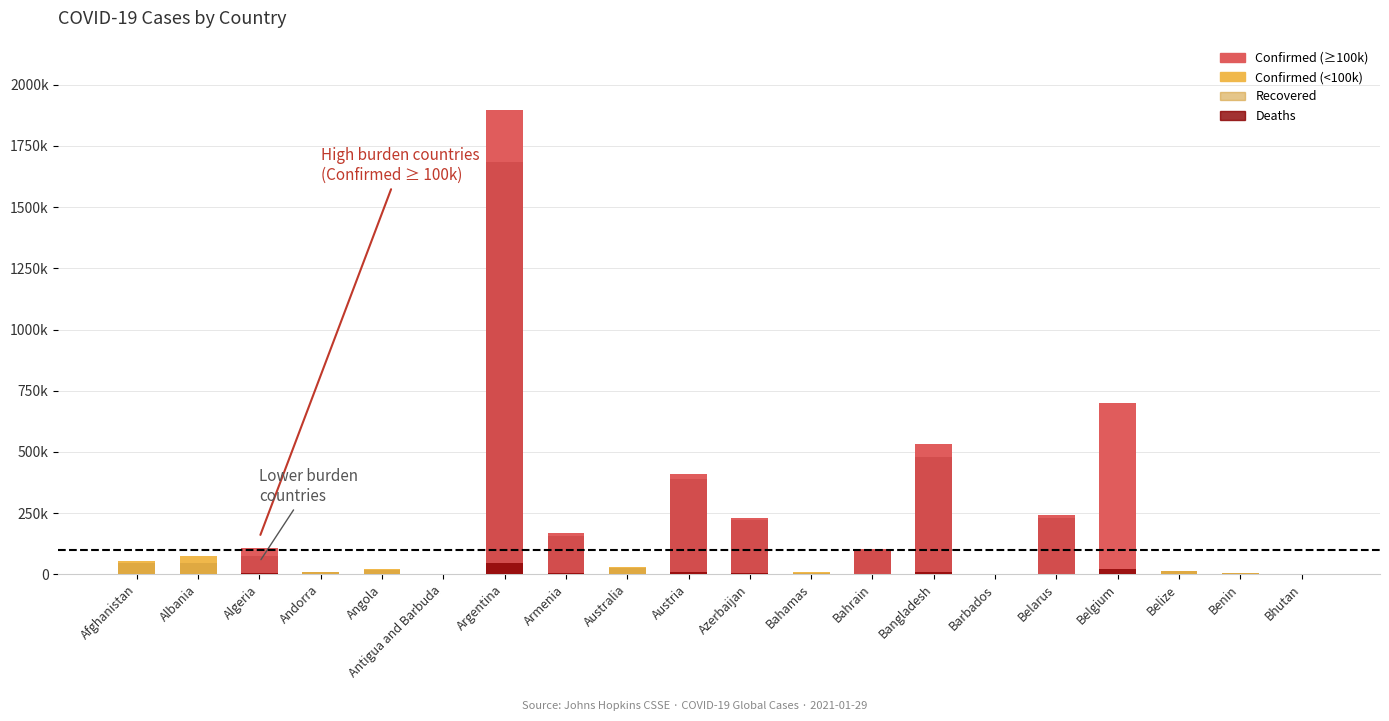

What is the difference between the maximum and minimum values in the Confirmed series?

1895838